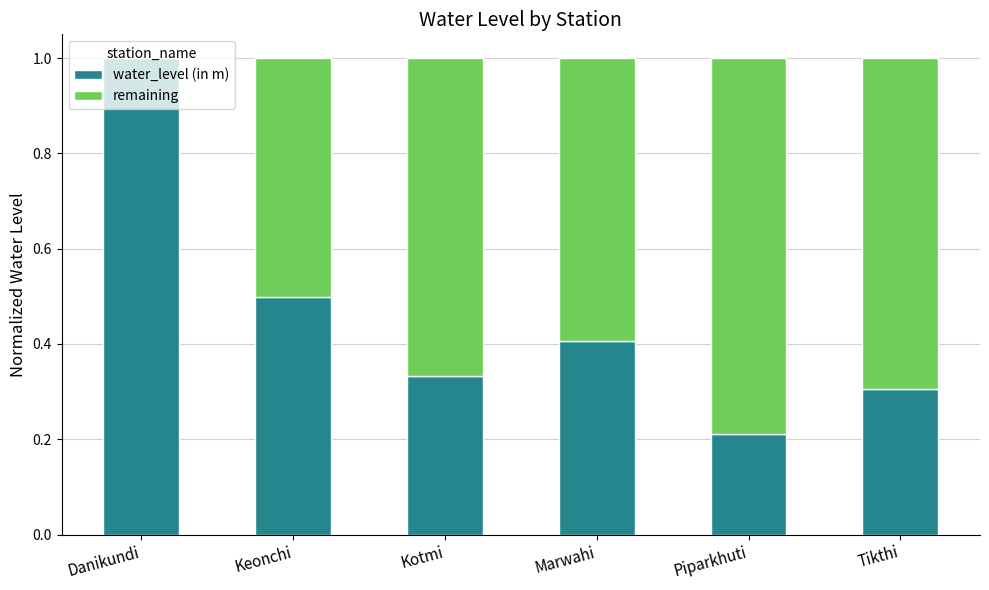

What is the total value across all series at Piparkhuti?

1.0